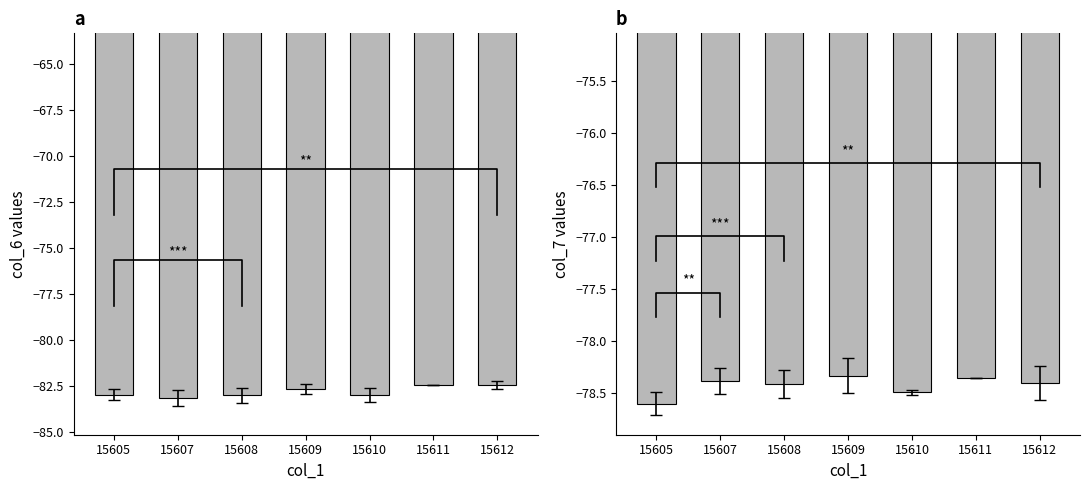

What is the total value across all series at 15610?

-161.5